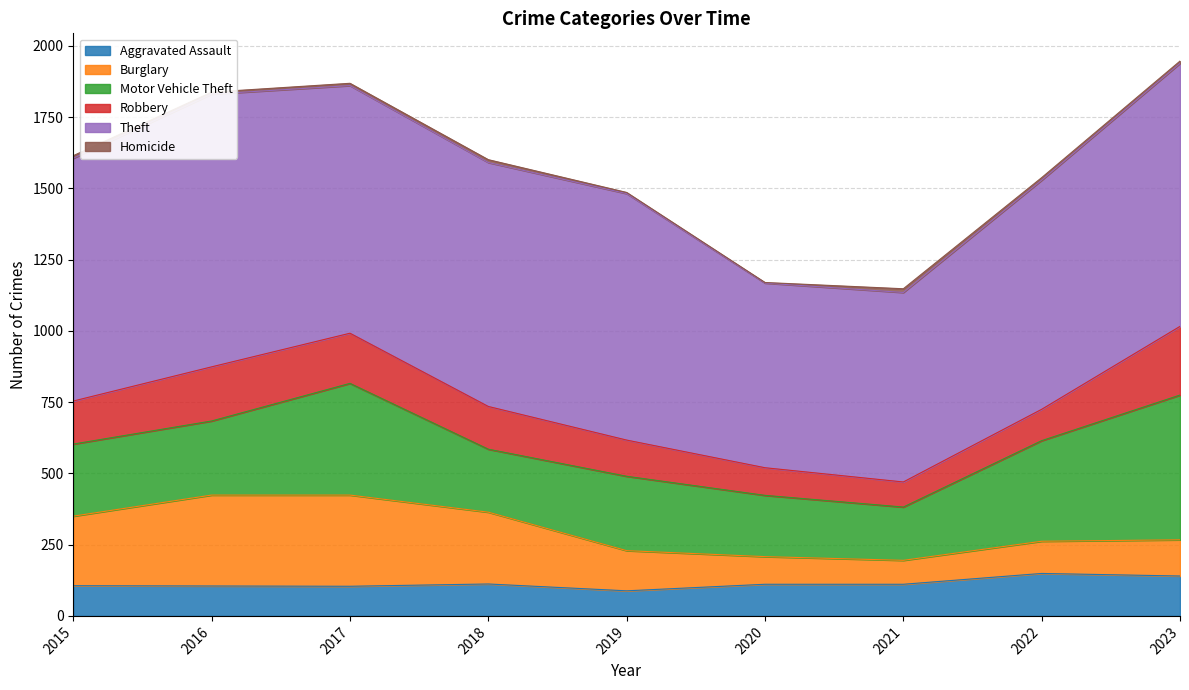

What is the average value of the Motor Vehicle Theft series?

294